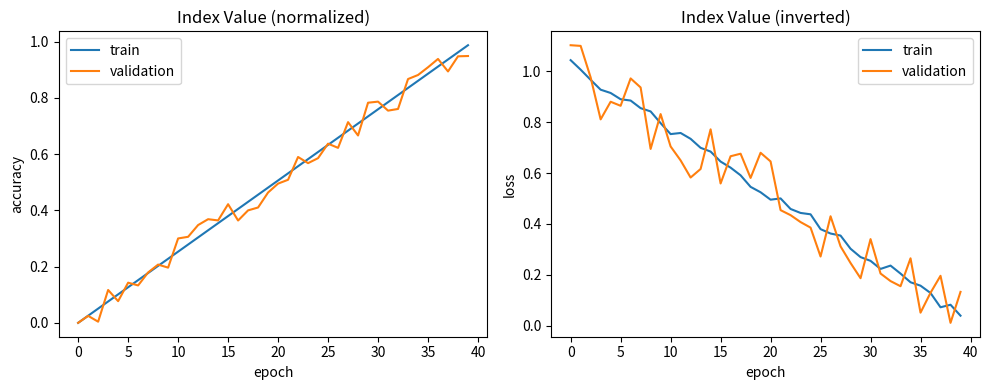

Which series has the largest range (max minus min)?

validation